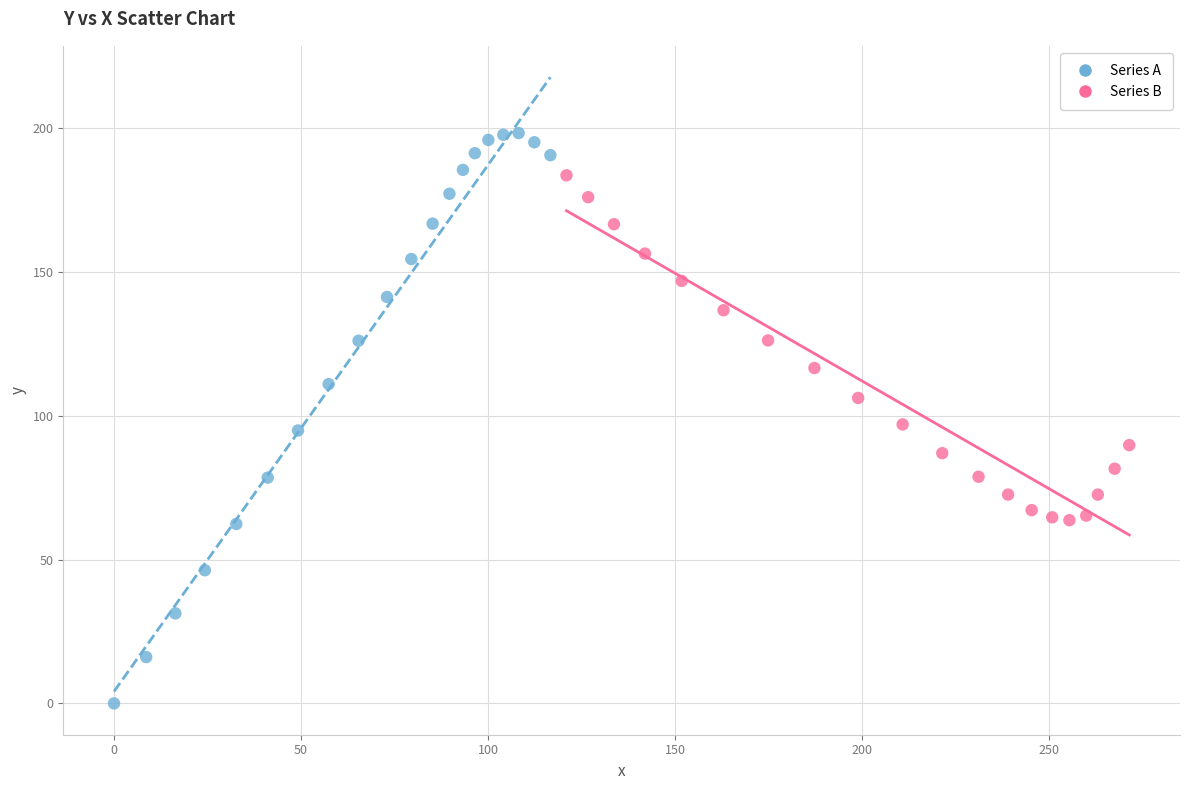

Which series has the largest Y range (max minus min)?

Series A